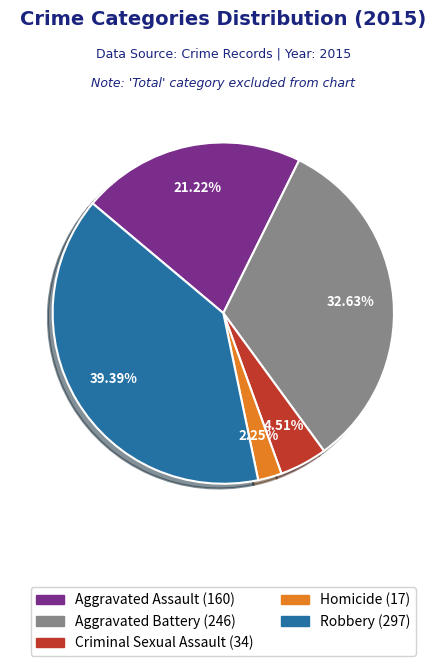

To the nearest percent, what is the difference between the largest and smallest slice percentages?

37%